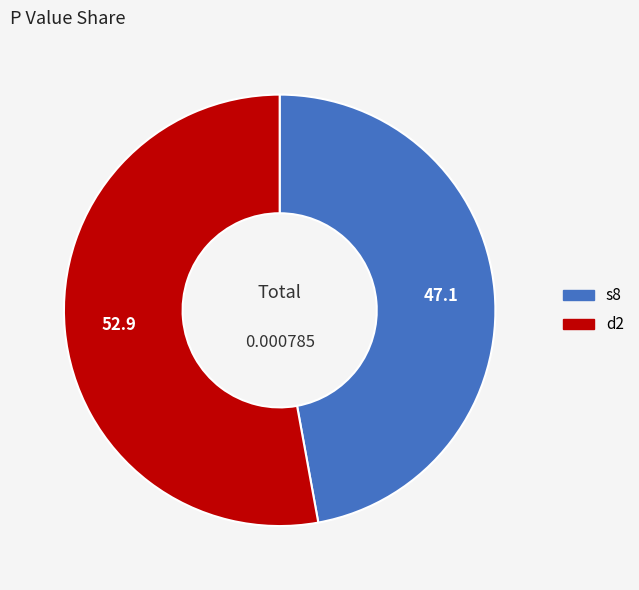

Does s8 represent more than half of the total?

No